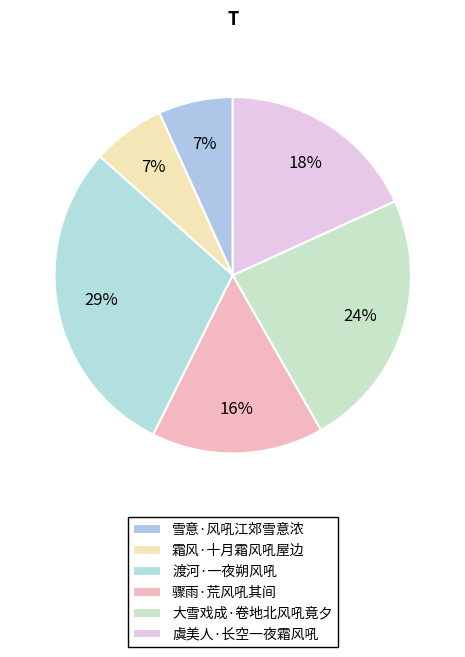

Count the number of slices in the pie.

6